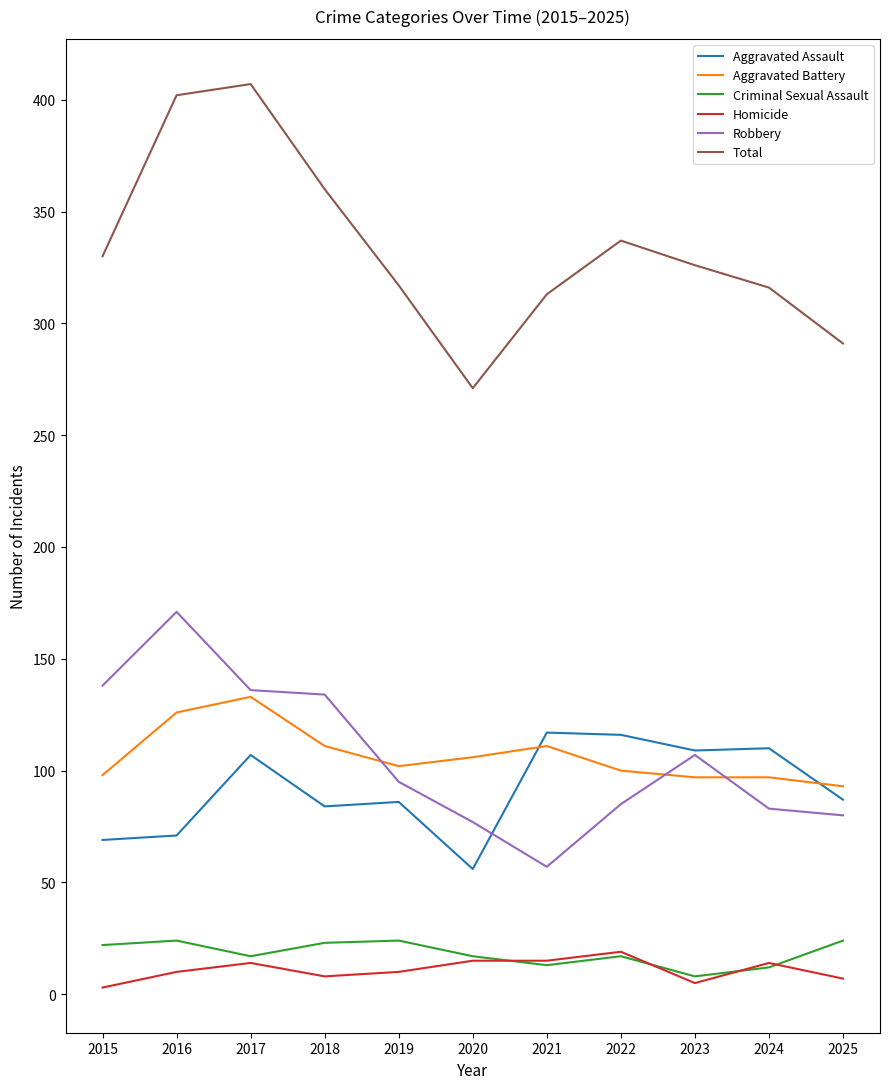

What is the difference between the second highest and second lowest values in the Total series?

111